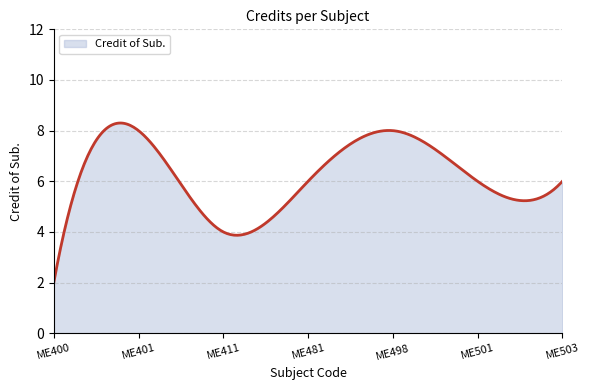

What is the difference between the maximum and minimum values?

6.3